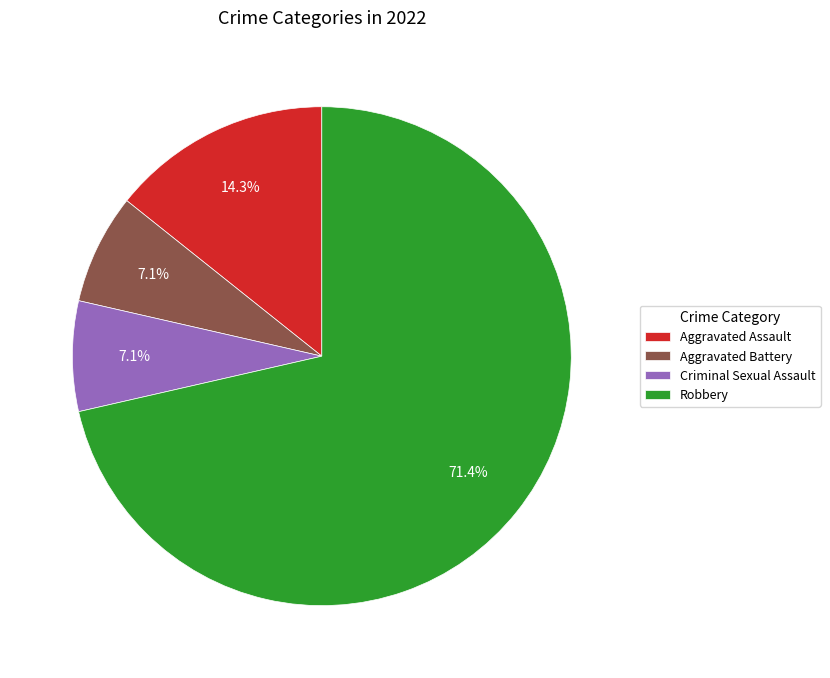

True or false: Criminal Sexual Assault accounts for 21% of the total.

False